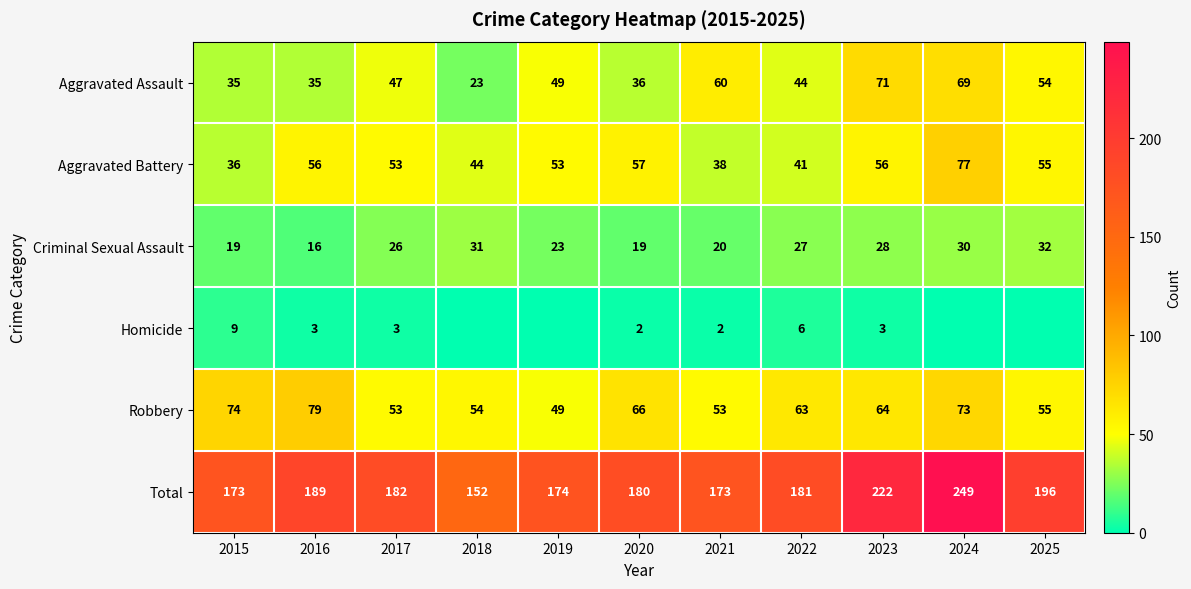

Which category has the highest value in the Aggravated Battery series?

2024